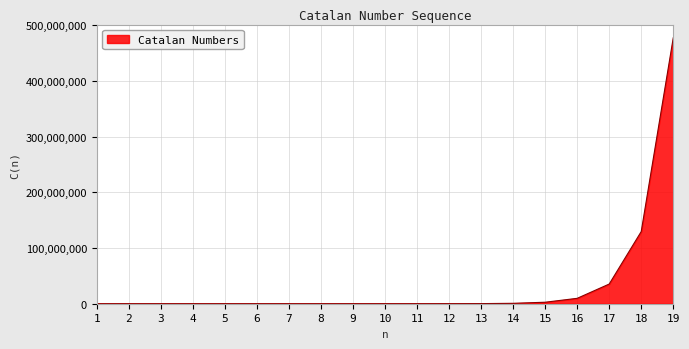

What is the difference between the maximum and minimum values?

477638699